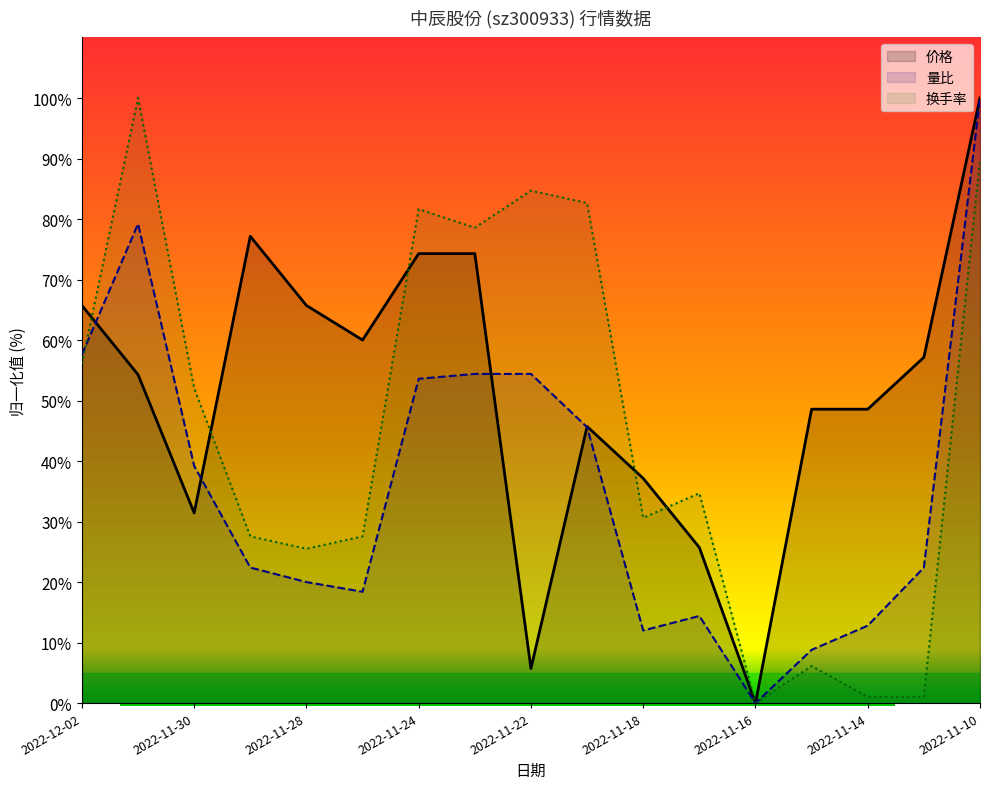

Reading left to right, what are all the values shown in this chart?

价格: 65.7	54.3	31.4	77.1	65.7	60.0	74.3	74.3	5.7	45.7	37.1	25.7	0.0	48.6	48.6	57.1	100.0
量比: 57.6	79.2	39.2	22.4	20.0	18.4	53.6	54.4	54.4	45.6	12.0	14.4	0.0	8.8	12.8	22.4	100.0
换手率: 56.1	100.0	52.0	27.6	25.5	27.6	81.6	78.6	84.7	82.7	30.6	34.7	0.0	6.1	1.0	1.0	89.8